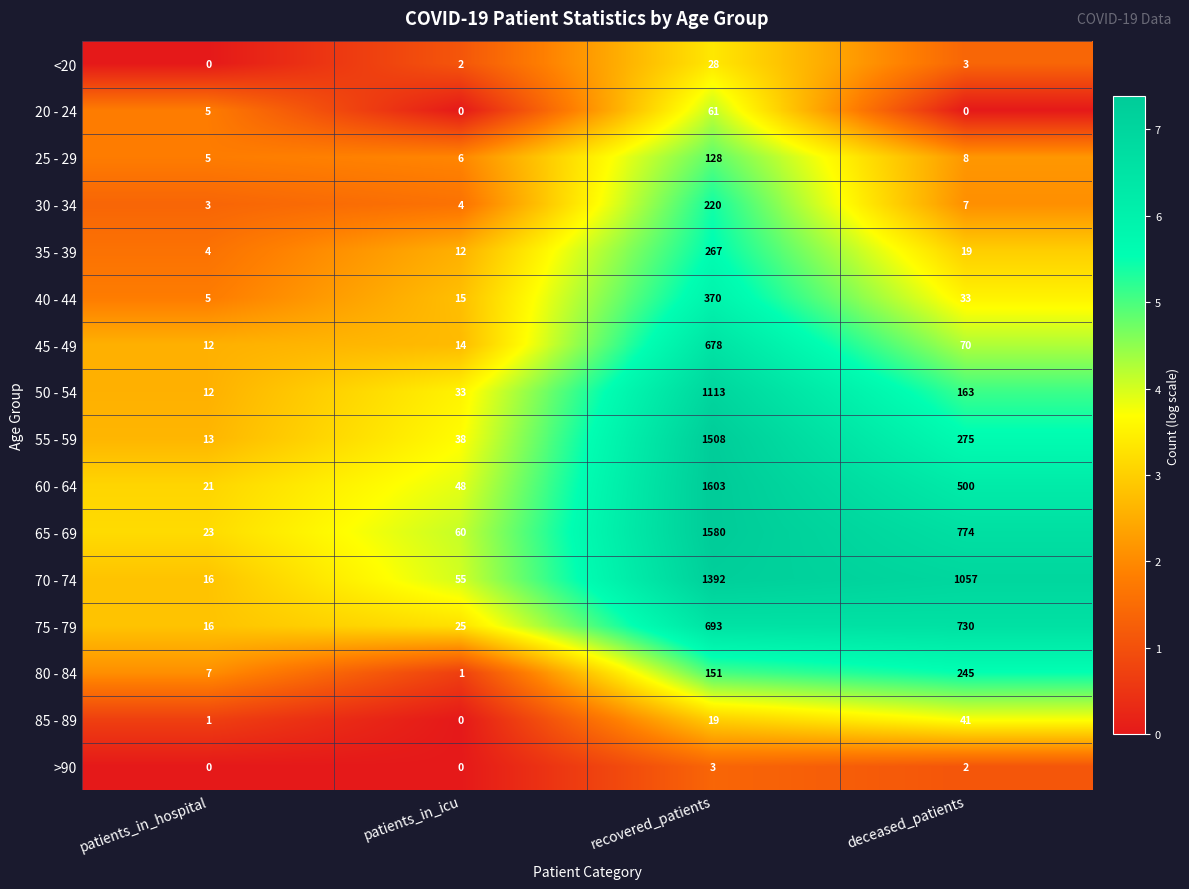

Is the value of >90 at deceased_patients greater than the value of 85 - 89 at deceased_patients?

No